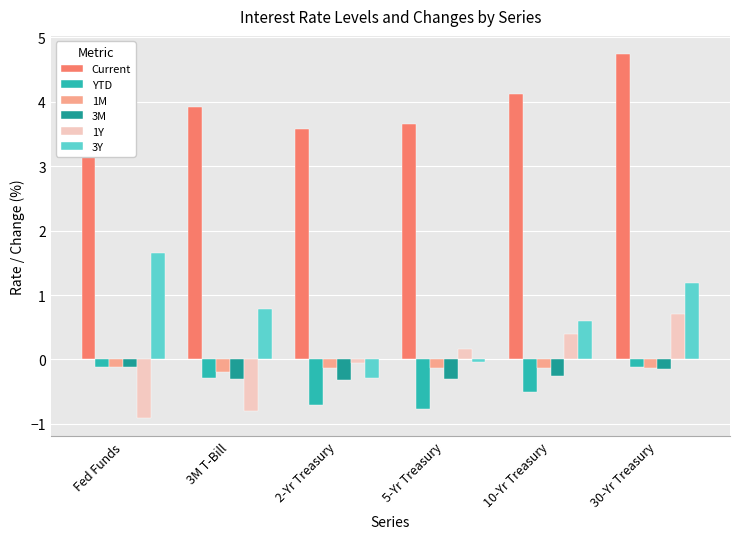

Which series has the largest total across all categories?

Current